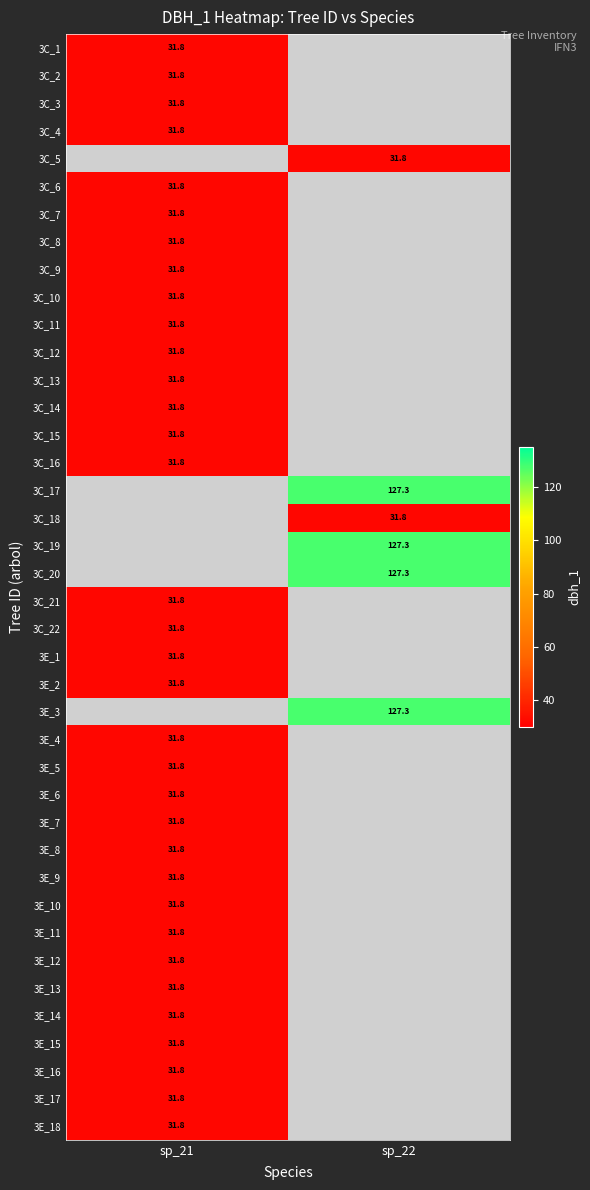

Between sp_22 and sp_21, which is larger?

sp_21